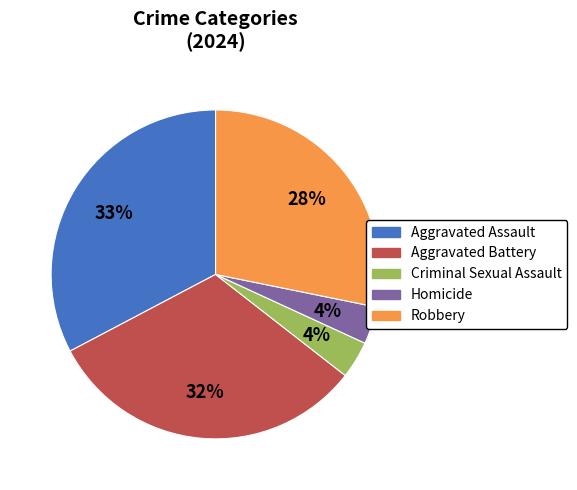

Do Criminal Sexual Assault and Aggravated Battery together represent more than half of the pie?

No